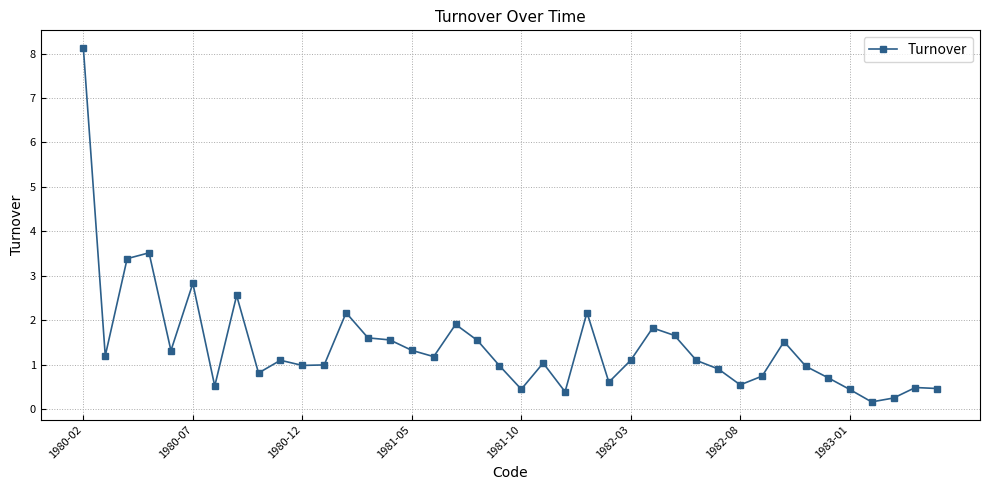

What is the value of the 32nd point from the left?

0.7